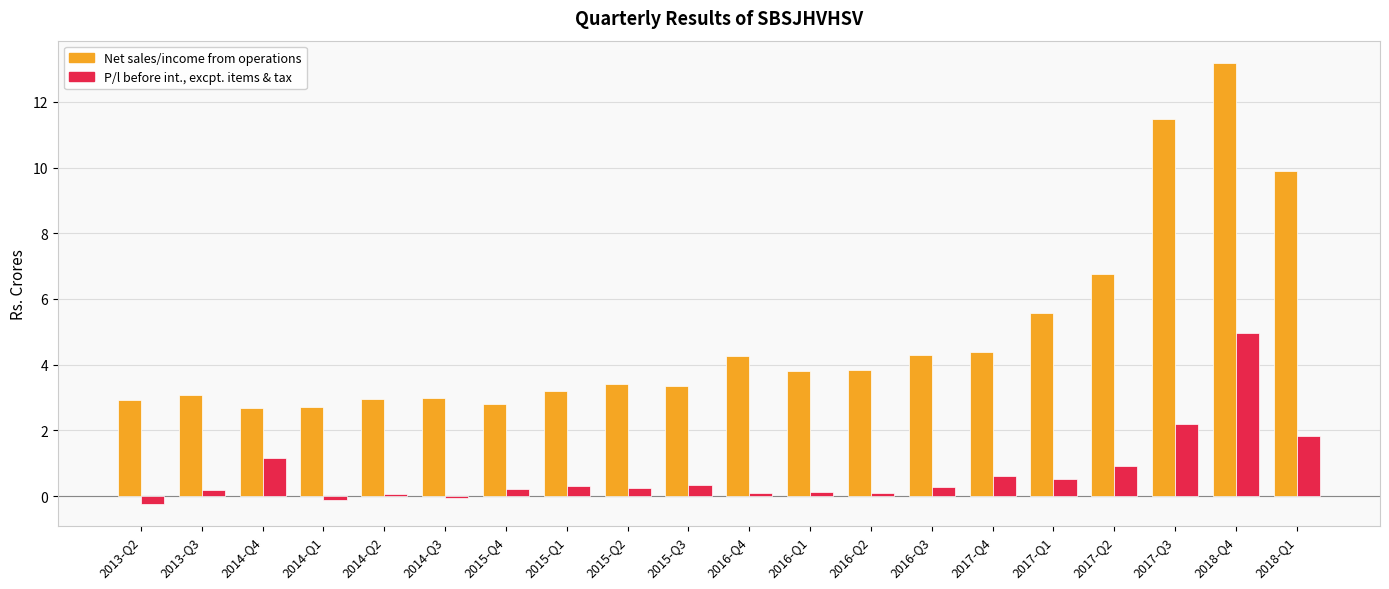

What is the spread (max minus min) of values at 2015-Q3?

3.0